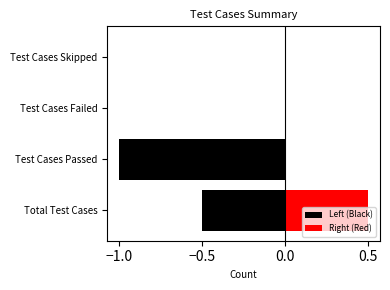

How many bars are there in total?

8